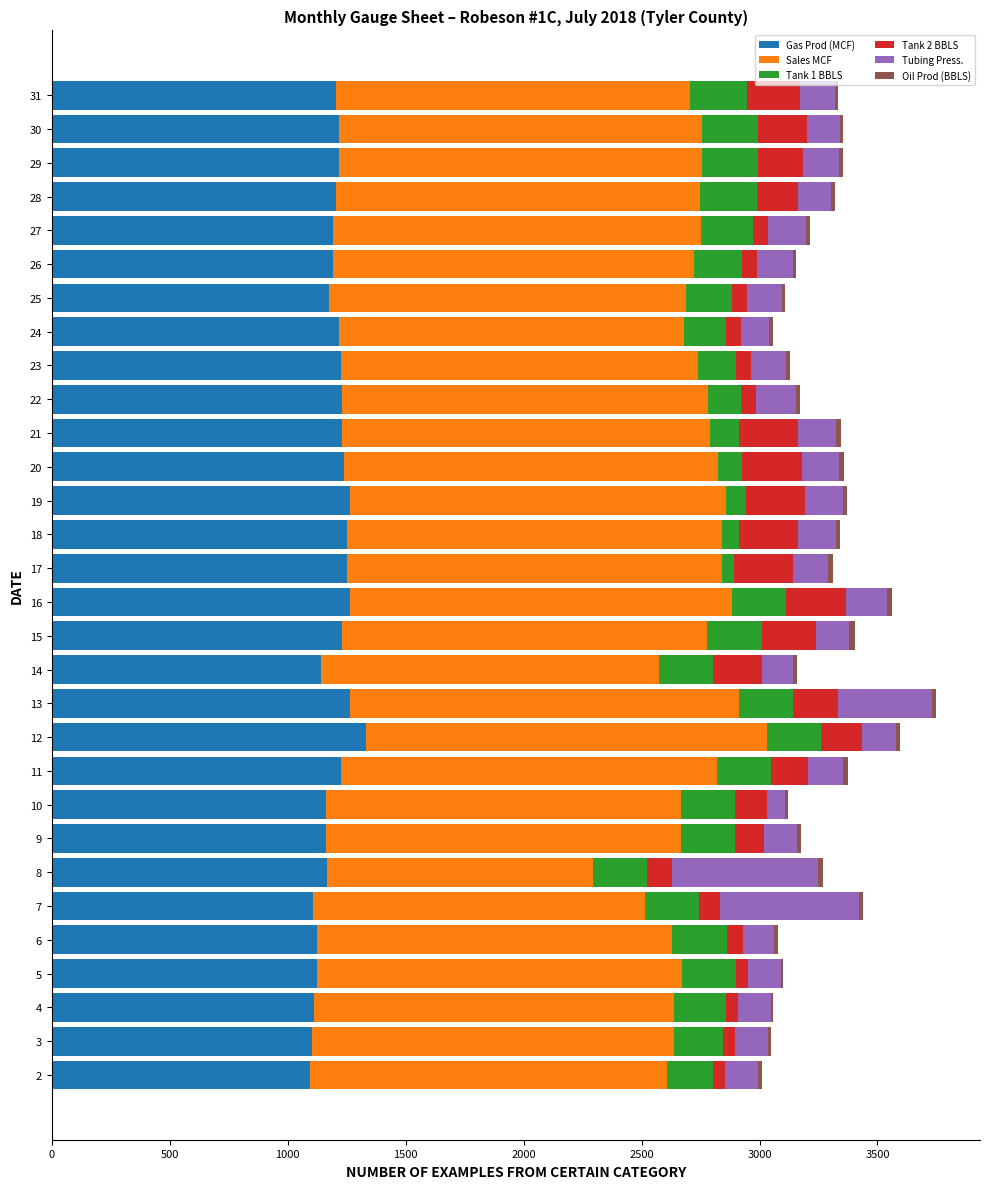

Count the number of data series in this chart.

6